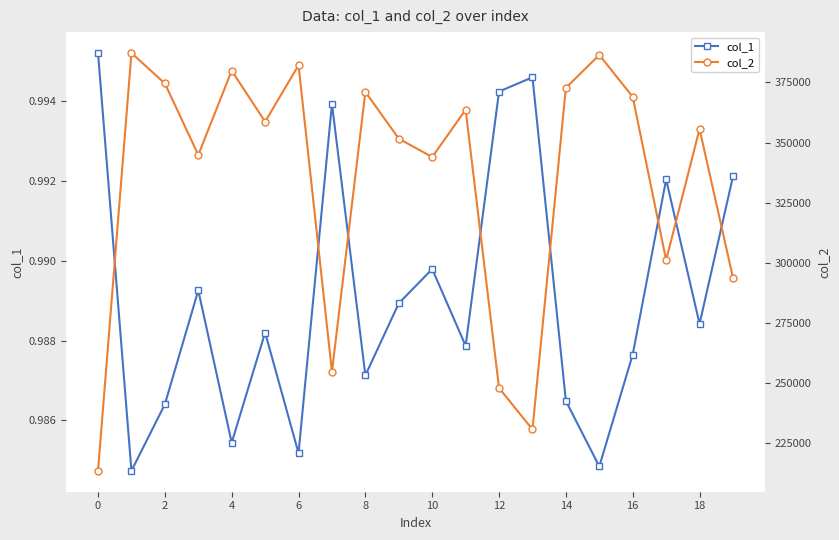

The value of col_1 at 17 is 1.0. True or false?

True